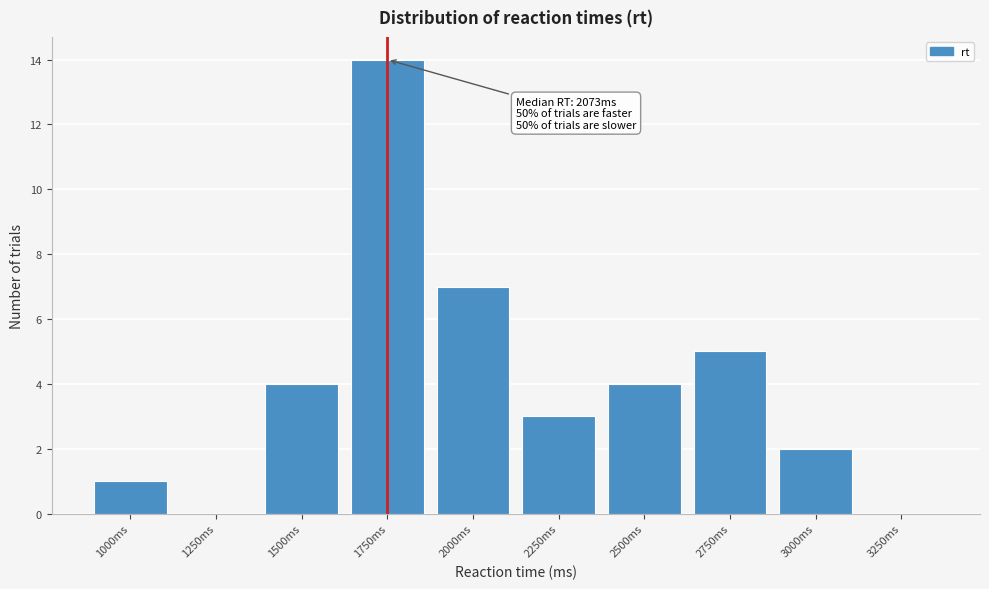

Reading left to right, what are all the values shown in this chart?

1000ms=1	1250ms=0	1500ms=4	1750ms=14	2000ms=7	2250ms=3	2500ms=4	2750ms=5	3000ms=2	3250ms=0